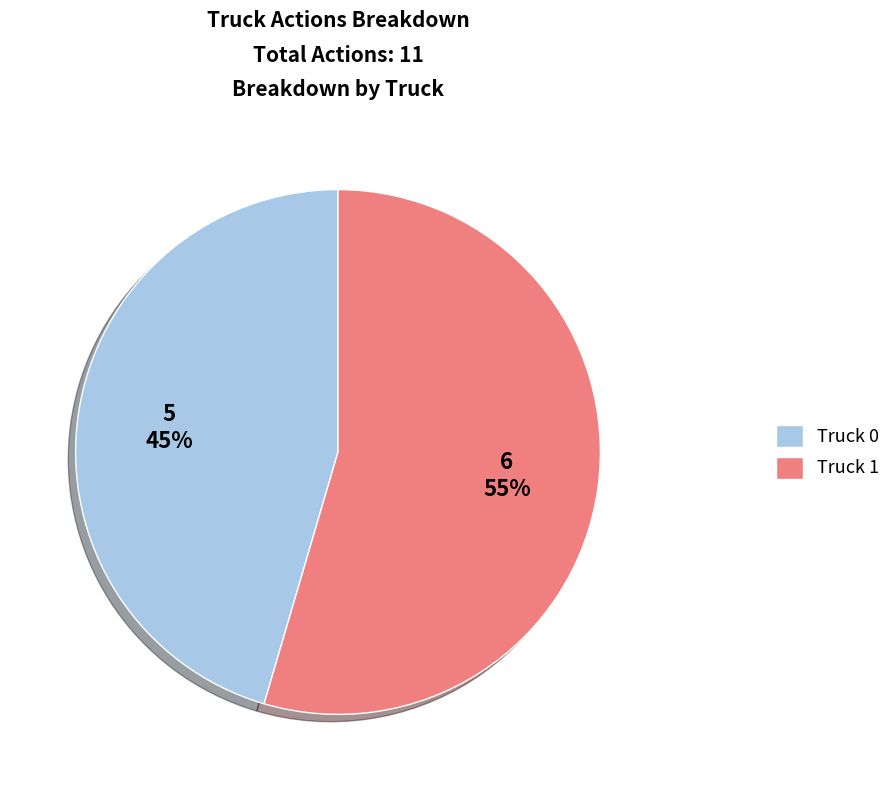

What is the majority slice?

Truck 1